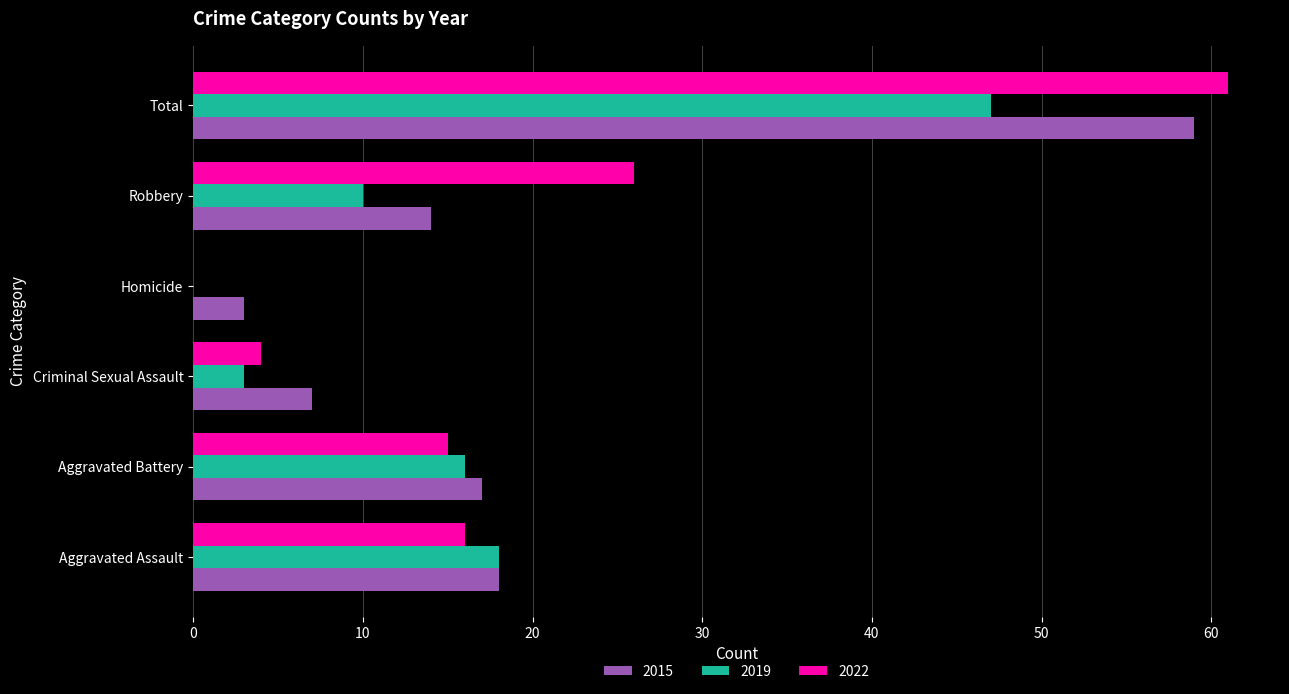

At which label is 2019 closest to 23?

Aggravated Assault